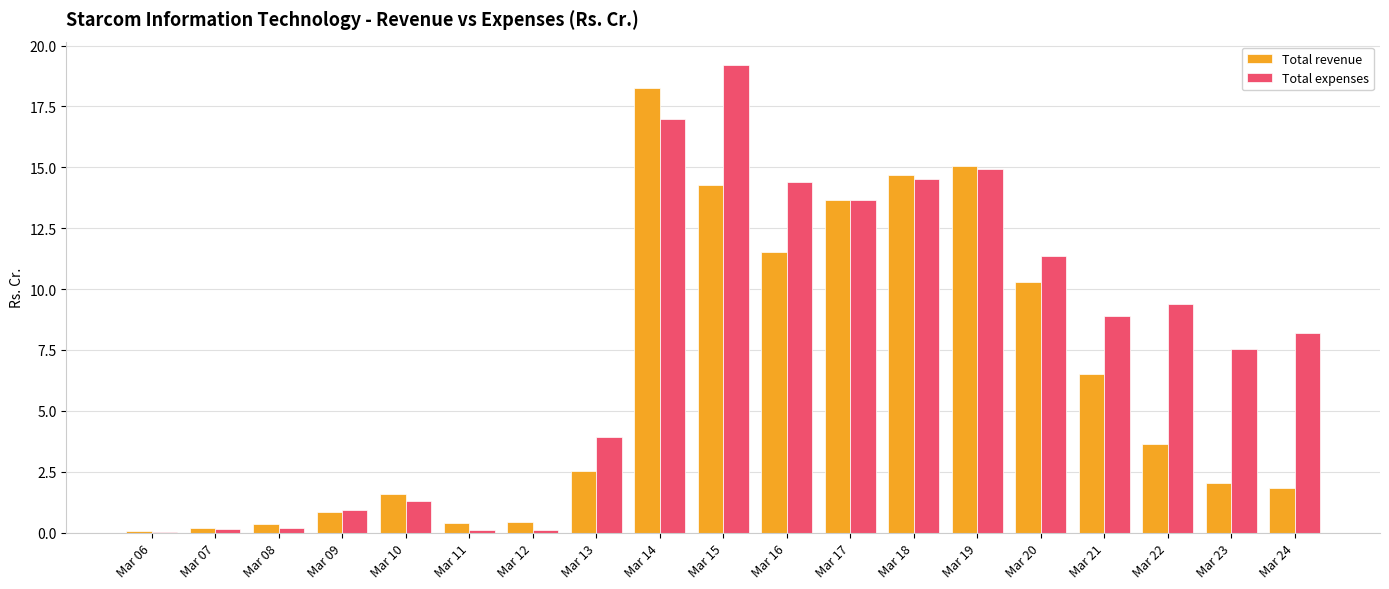

True or false: Total expenses has a value of 8.2 at Mar 24.

True